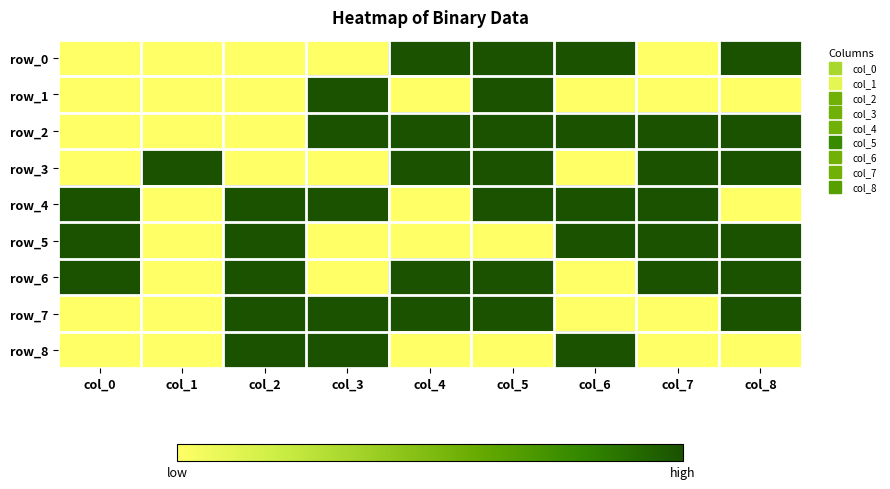

Reading right to left, what are all the values shown in this chart?

row_0: 1	0	1	1	1	0	0	0	0
row_1: 0	0	0	1	0	1	0	0	0
row_2: 1	1	1	1	1	1	0	0	0
row_3: 1	1	0	1	1	0	0	1	0
row_4: 0	1	1	1	0	1	1	0	1
row_5: 1	1	1	0	0	0	1	0	1
row_6: 1	1	0	1	1	0	1	0	1
row_7: 1	0	0	1	1	1	1	0	0
row_8: 0	0	1	0	0	1	1	0	0